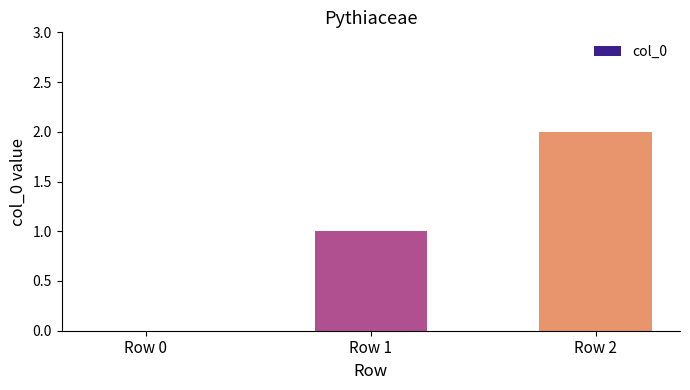

True or false: the data shows 0 at Row 1.

False